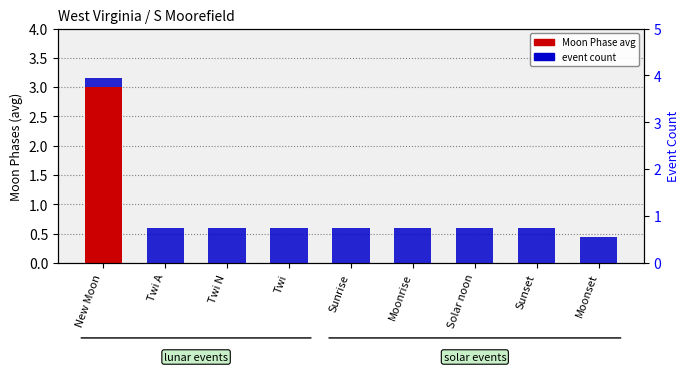

Between Sunrise and Moonrise, which series saw the biggest shift?

Moon Phase avg